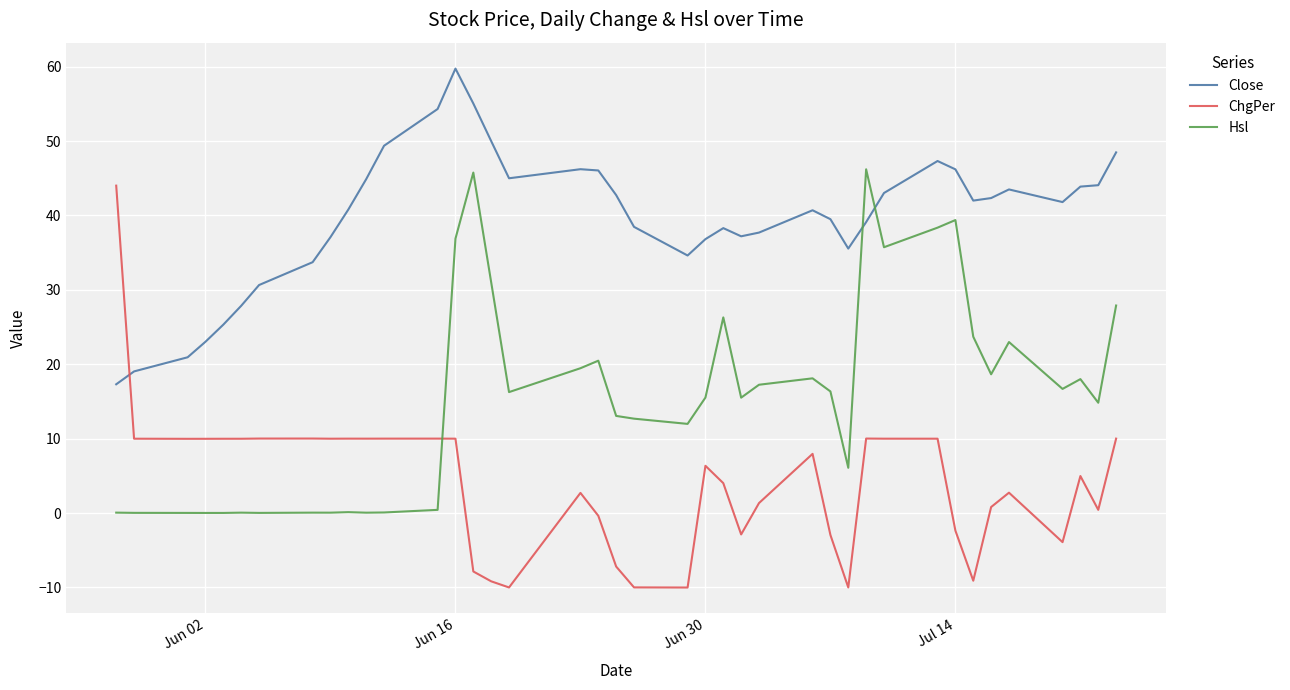

Which series has the widest spread of values?

ChgPer